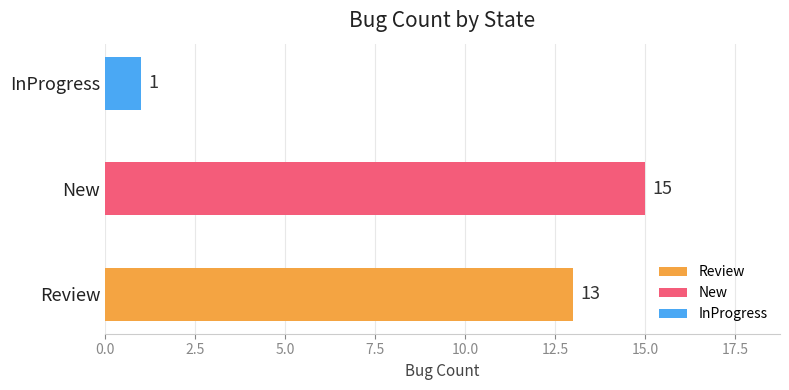

The chart shows a value of 3 at New. True or false?

False